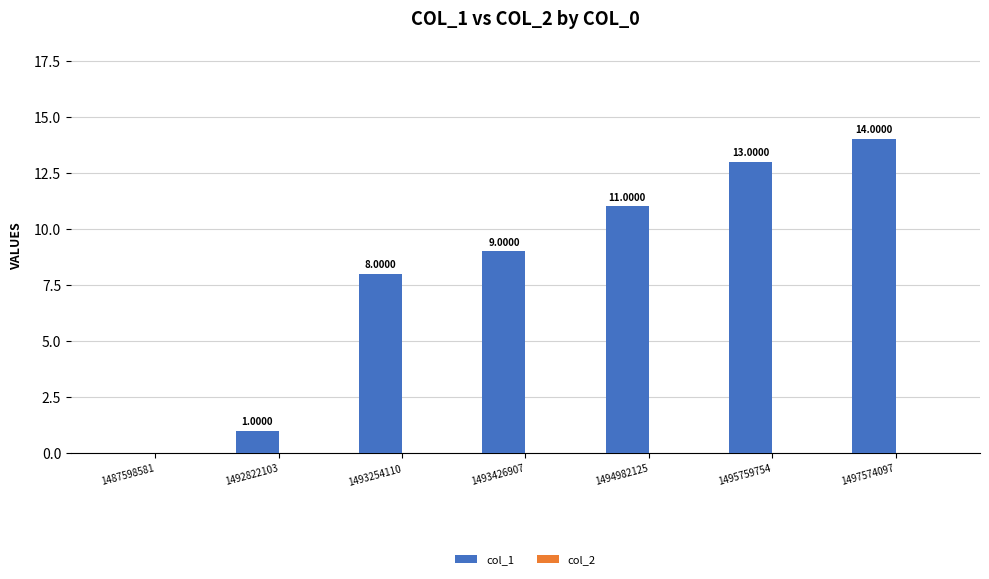

Which has a higher value, 1493254110 or 1492822103?

1493254110